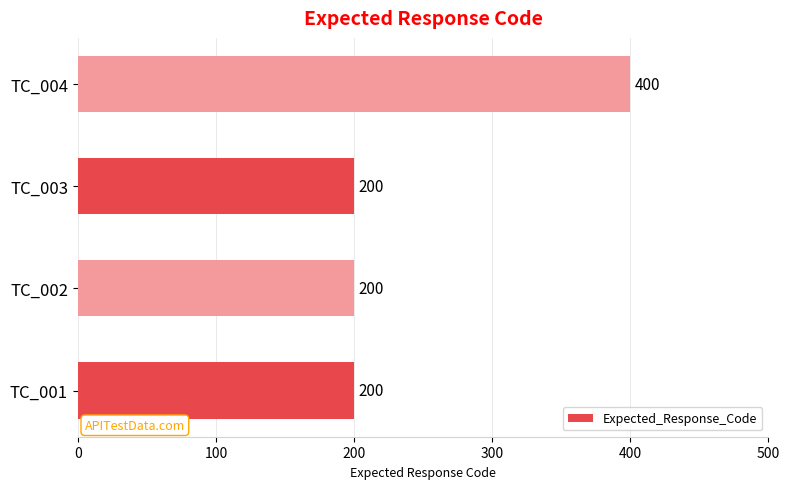

How many values are between 200 and 400?

4